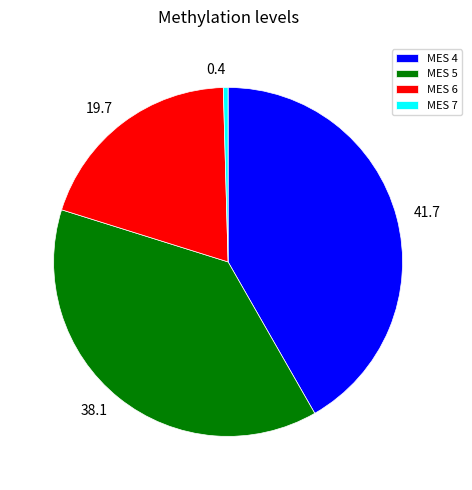

Count the number of slices in the pie.

4